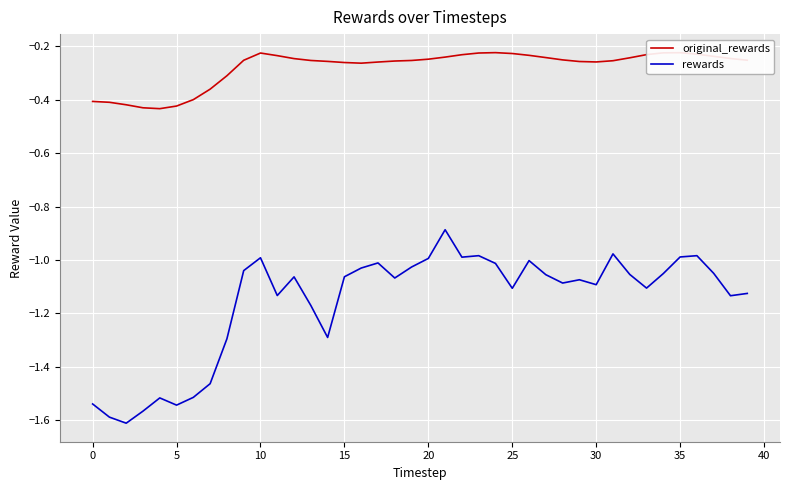

Which series has the widest spread of values?

rewards